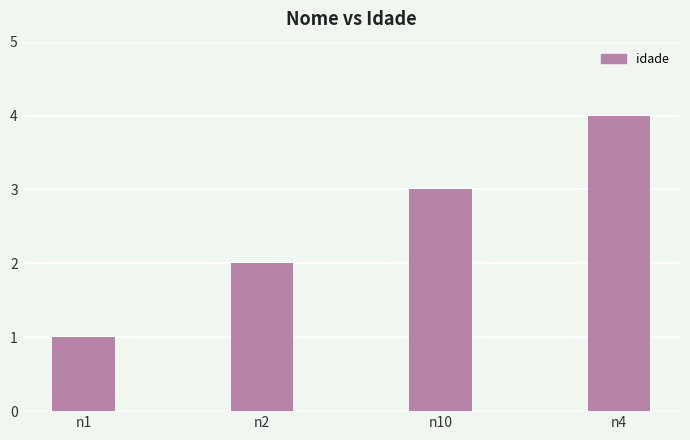

Rank the categories by value from highest to lowest.

n4, n10, n2, n1